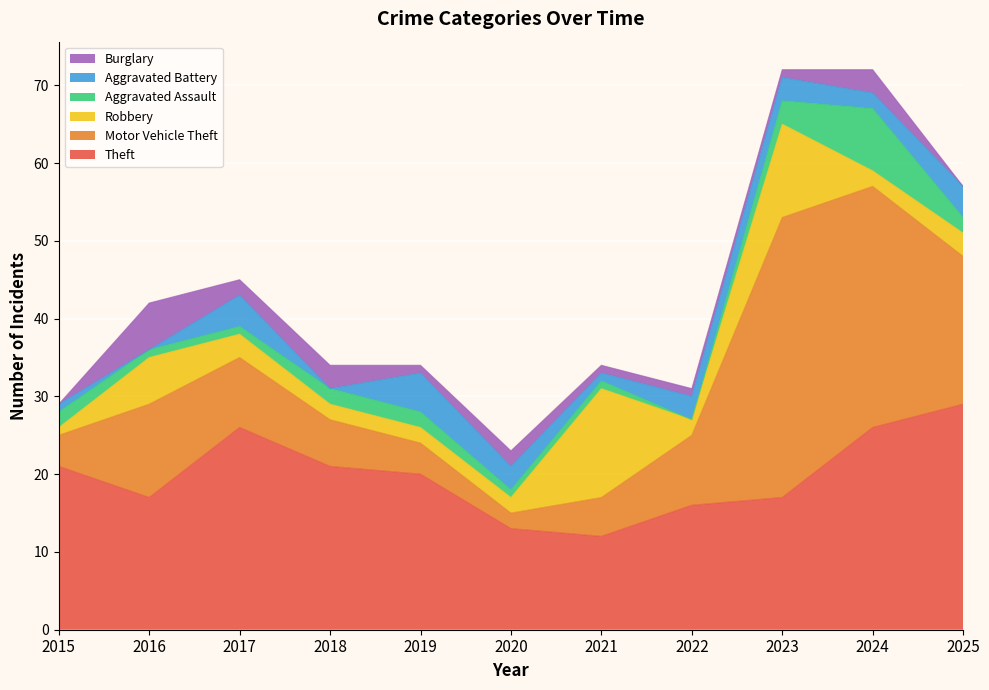

Count the number of categories in the chart.

11